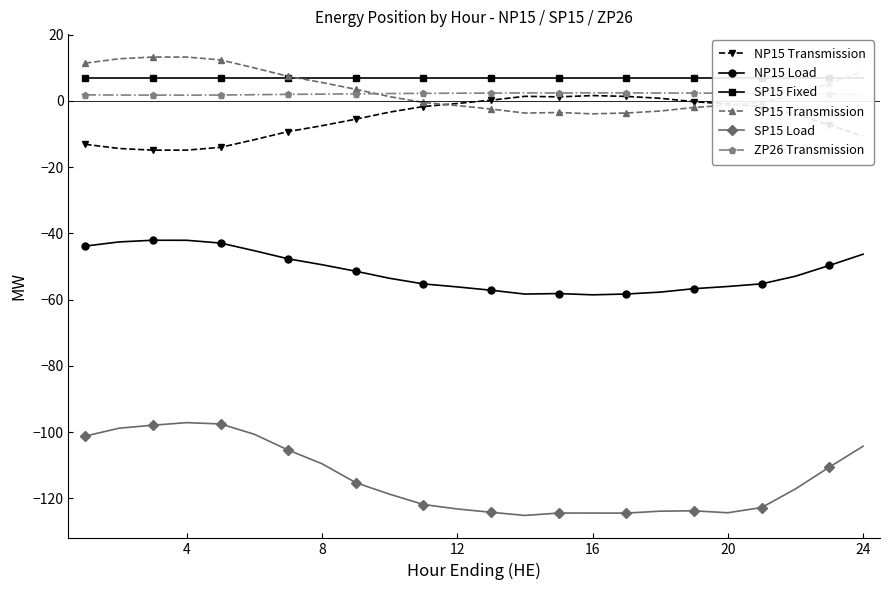

Does the chart have visible grid lines?

No